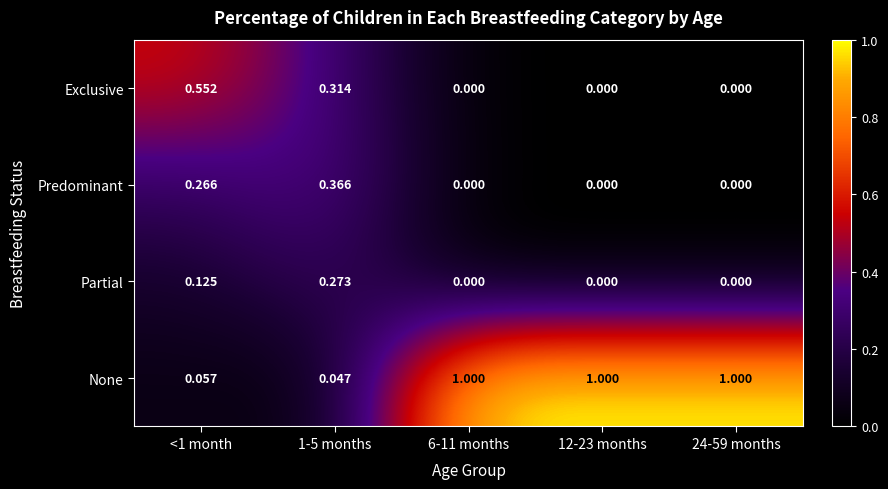

Which series has the largest total across all categories?

None